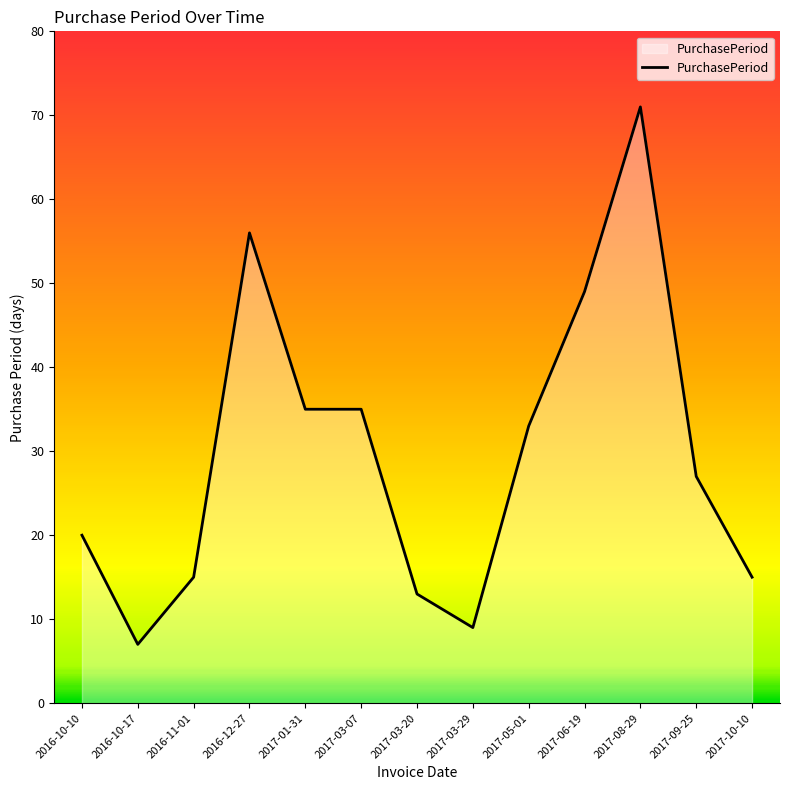

Reading left to right, list all the values displayed in this chart.

20	7	15	56	35	35	13	9	33	49	71	27	15